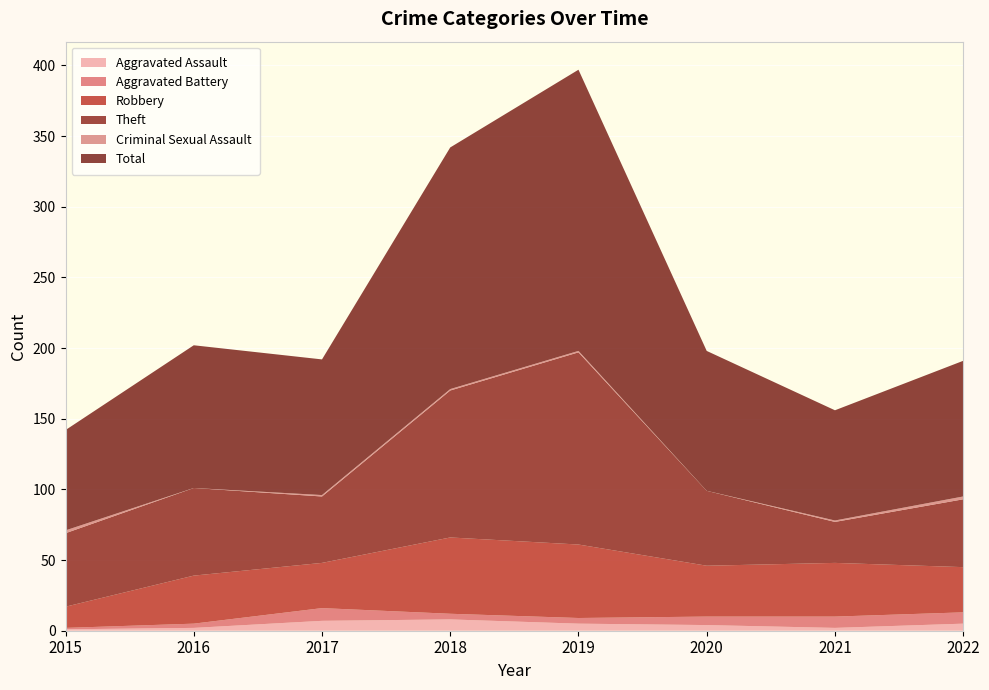

Reading left to right, transcribe all the data shown in this chart.

Aggravated Assault: 2015=1	2016=2	2017=7	2018=8	2019=5	2020=4	2021=2	2022=5
Aggravated Battery: 2015=1	2016=3	2017=9	2018=4	2019=4	2020=6	2021=8	2022=8
Robbery: 2015=15	2016=34	2017=32	2018=54	2019=52	2020=36	2021=38	2022=32
Theft: 2015=52	2016=62	2017=47	2018=104	2019=136	2020=53	2021=29	2022=48
Criminal Sexual Assault: 2015=2	2016=0	2017=1	2018=1	2019=1	2020=0	2021=1	2022=2
Total: 2015=71	2016=101	2017=96	2018=171	2019=199	2020=99	2021=78	2022=96